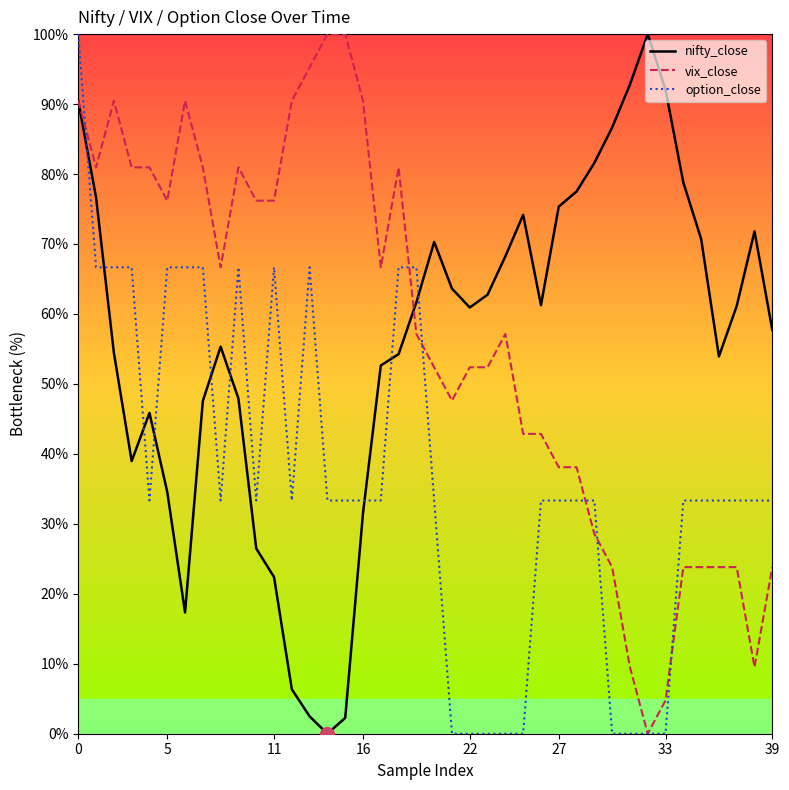

What is the greatest value displayed?

100.0